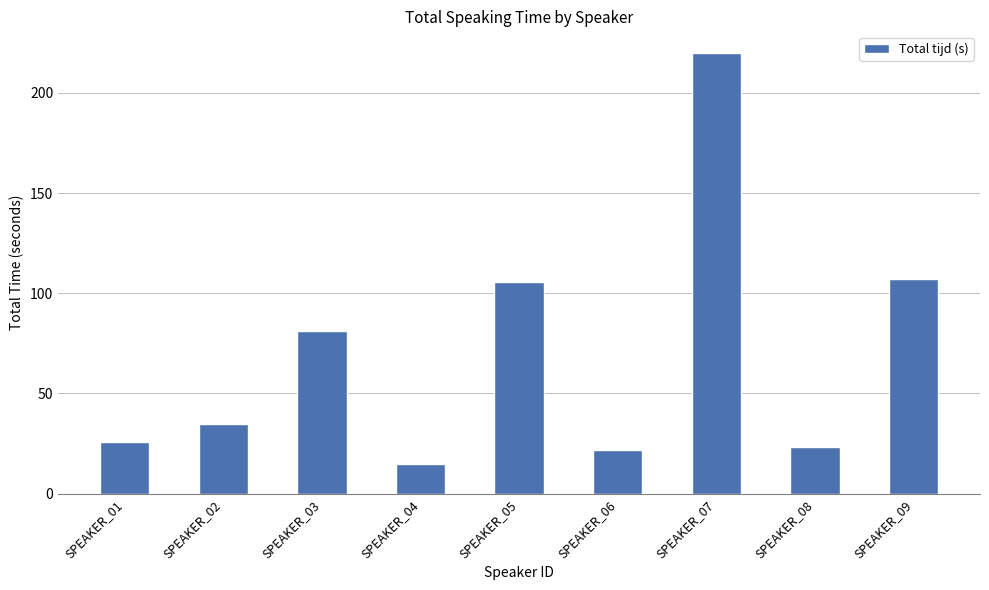

Is it true that the value at SPEAKER_08 is 14.2?

False